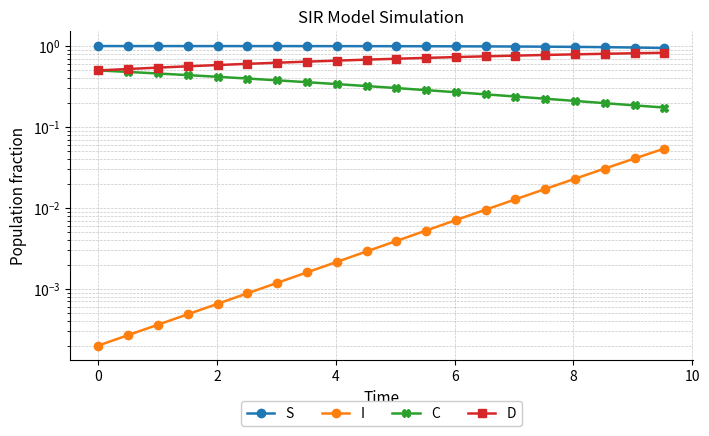

True or false: S has more than 0 interior local peaks.

False